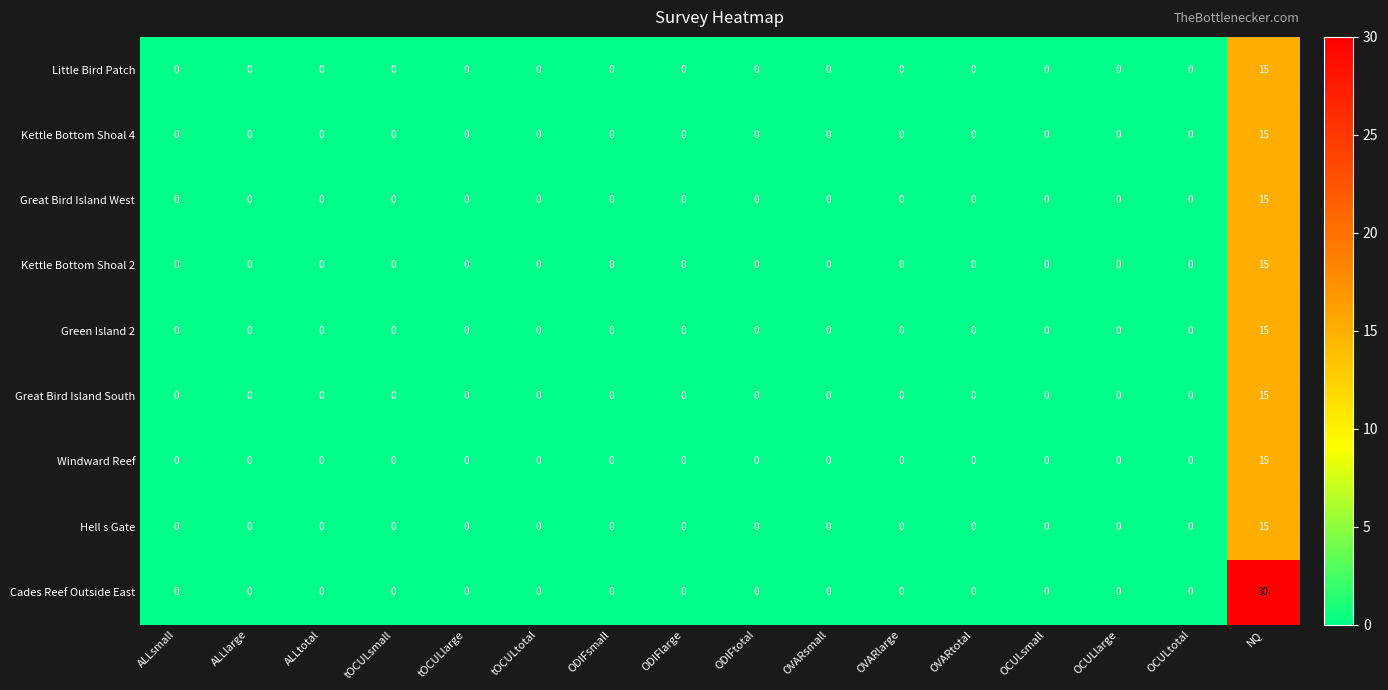

Which series has the largest total across all categories?

Cades Reef Outside East